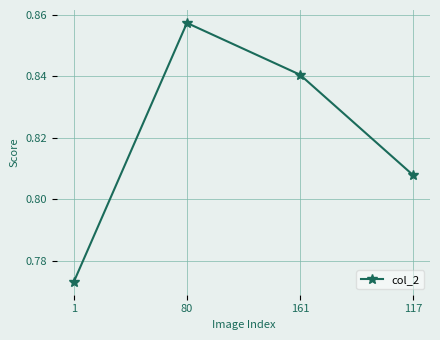

What is the label of the 1st point from the right?

117